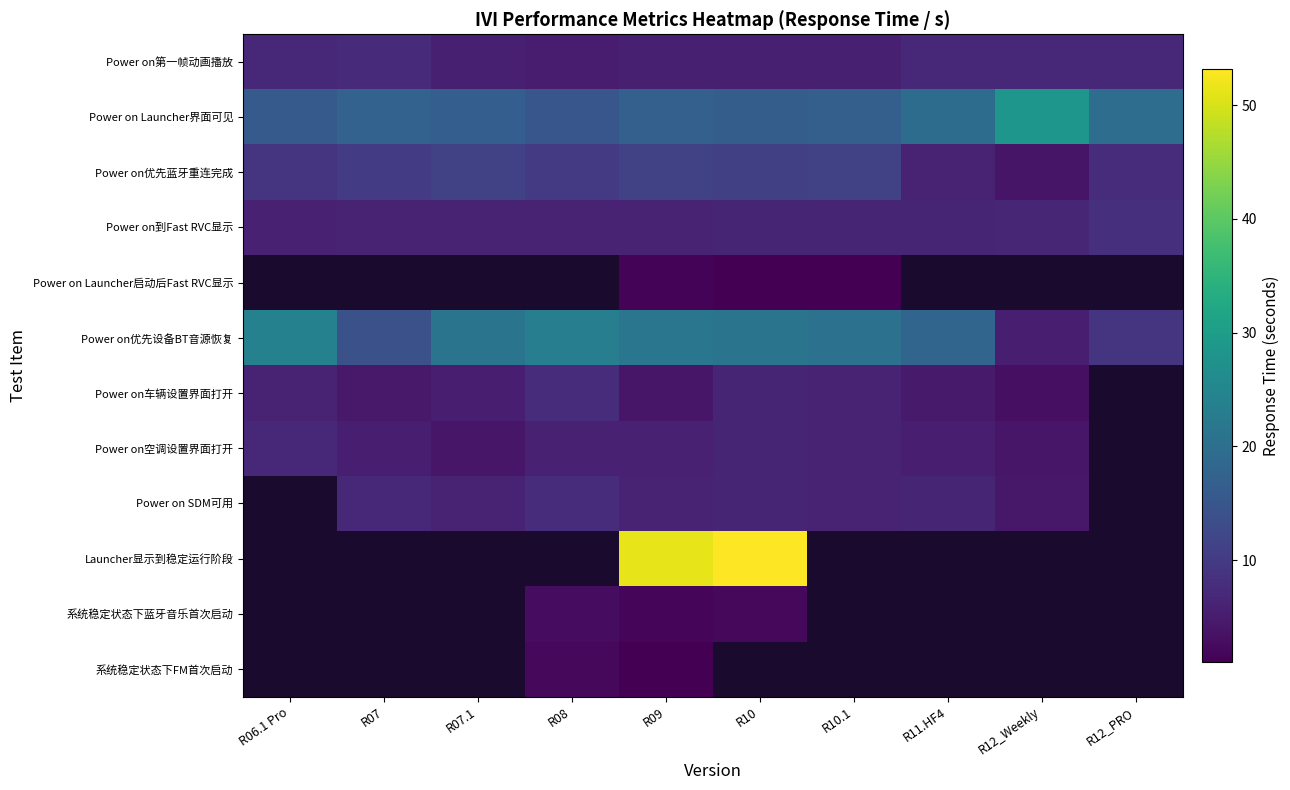

Count the number of categories in the chart.

10